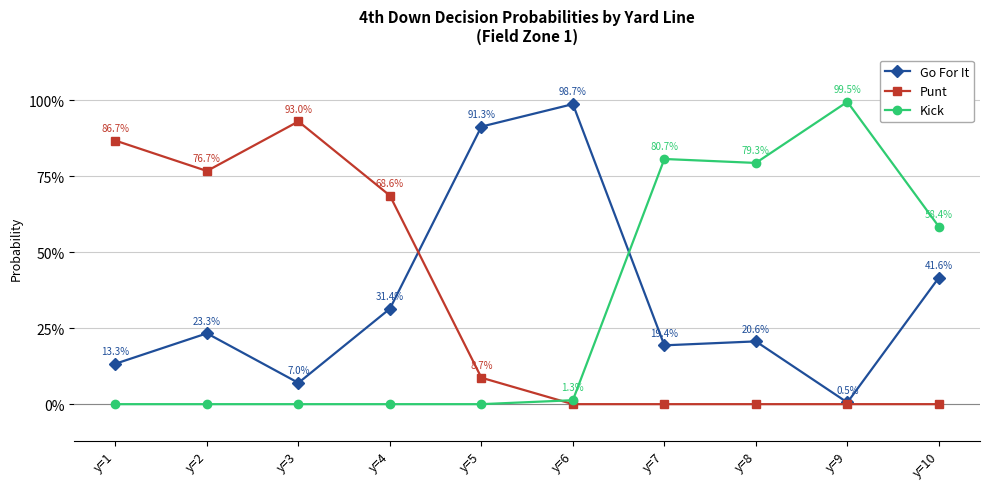

The value of Kick at y=5 is 0.0. True or false?

True